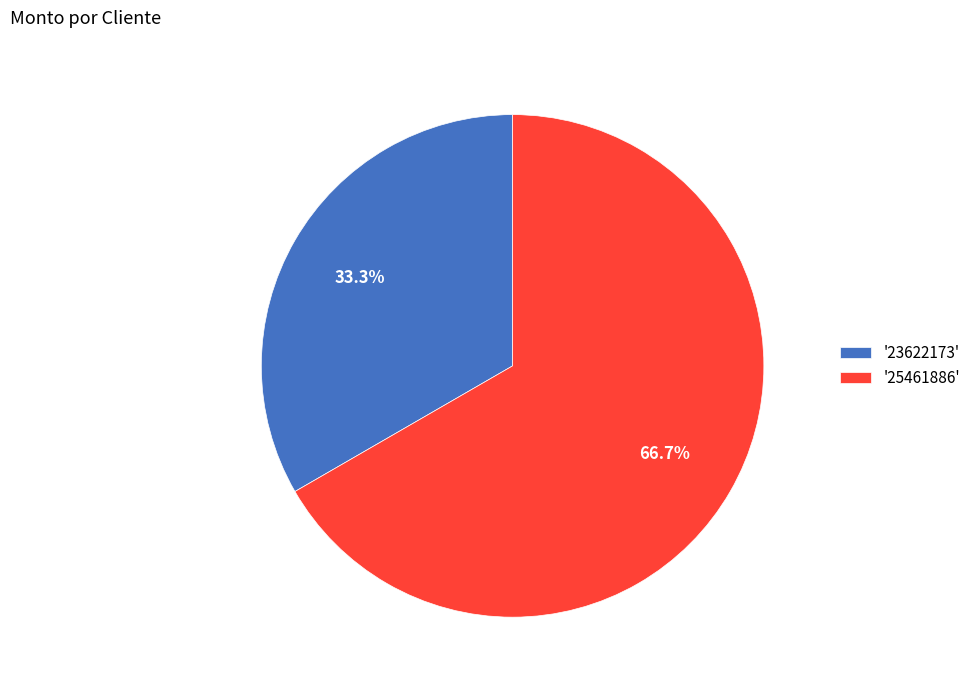

Combined, what portion of the pie is '25461886' and '23622173'?

100.0%